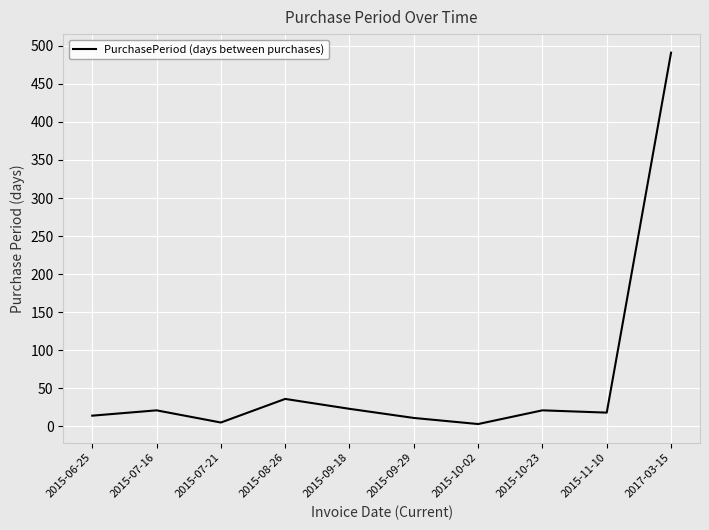

What is the greatest value displayed?

491